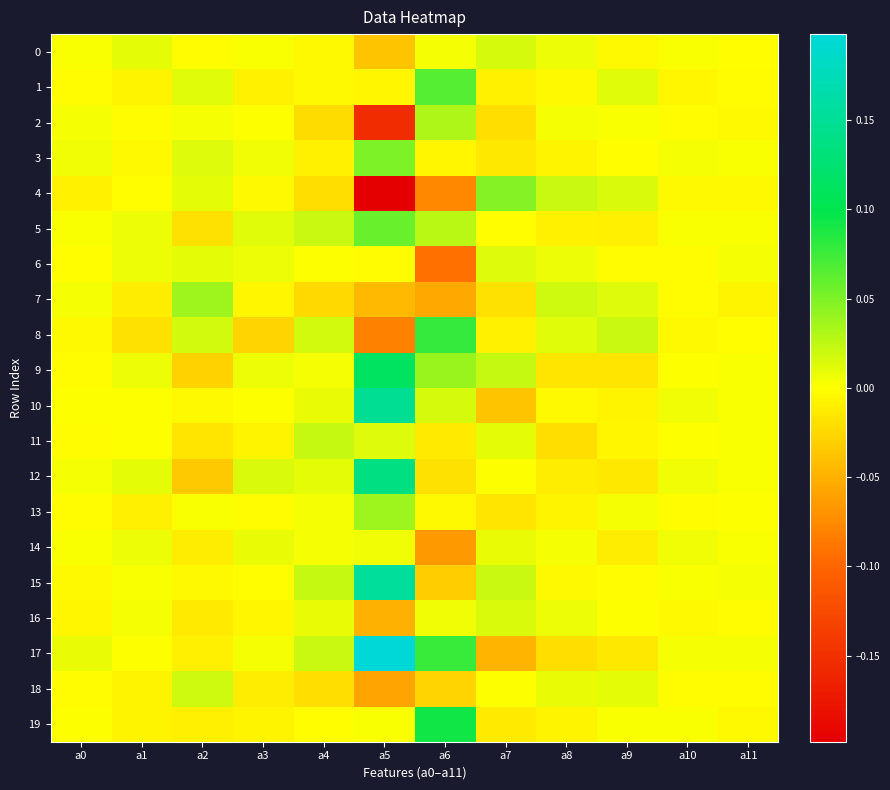

Which category has the highest value across all series?

a5